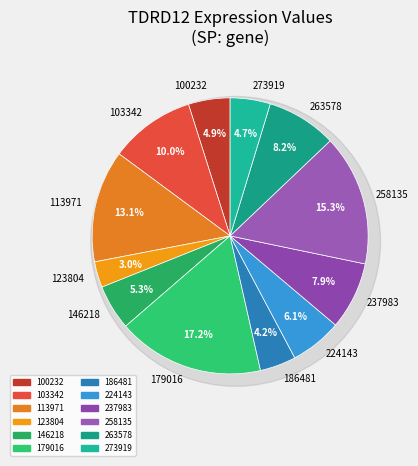

Is there any slice that represents more than half of the pie?

No